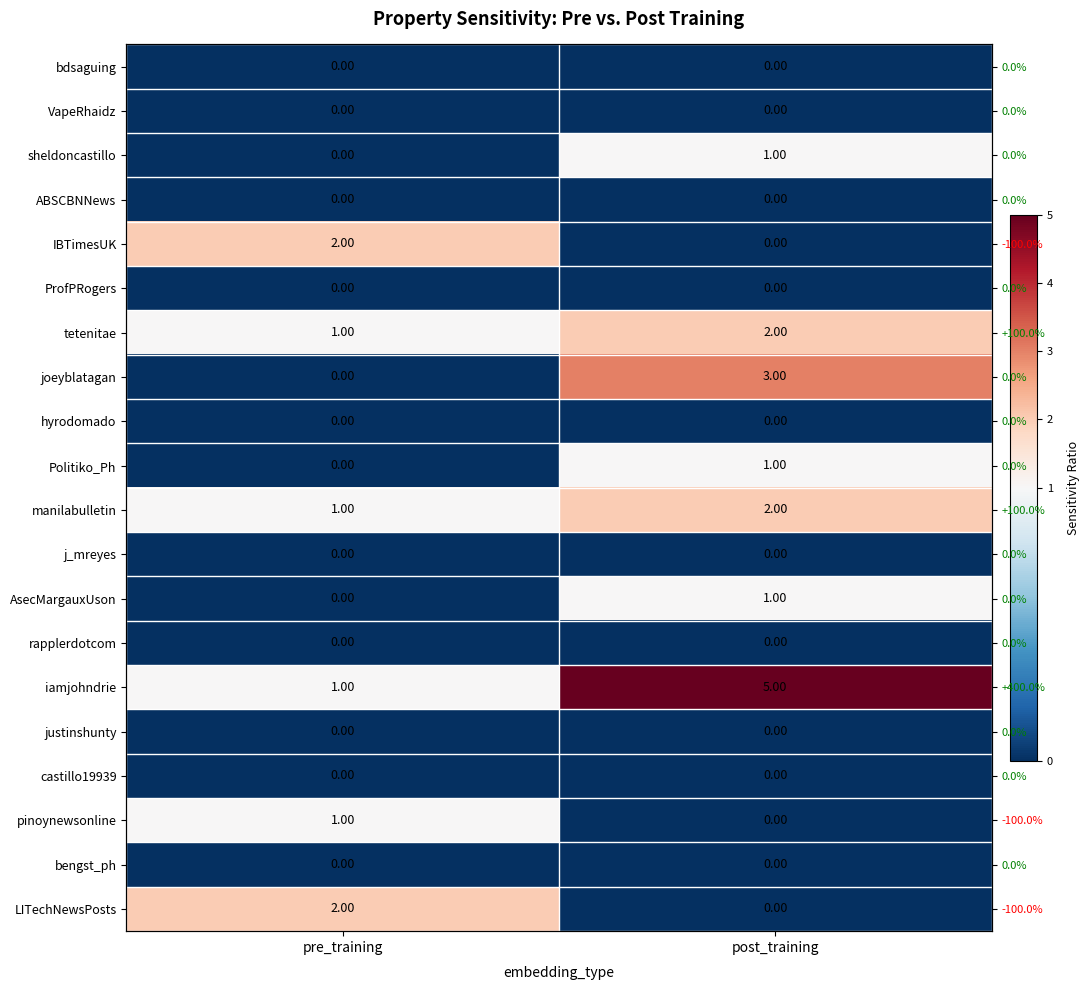

What is the spread (max minus min) of values at pre_training?

2